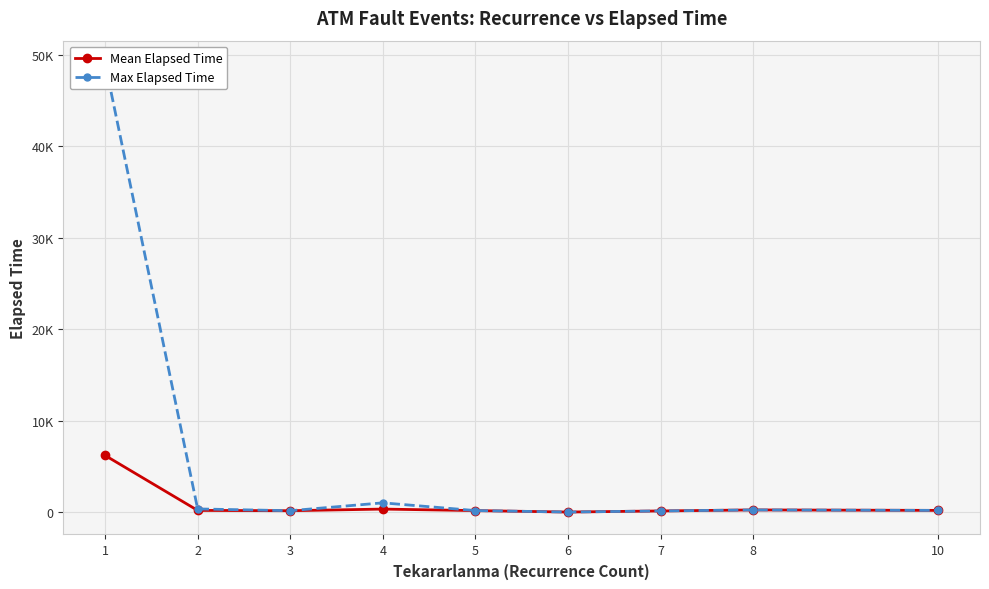

What are all the series names shown in the legend?

Mean Elapsed Time, Max Elapsed Time